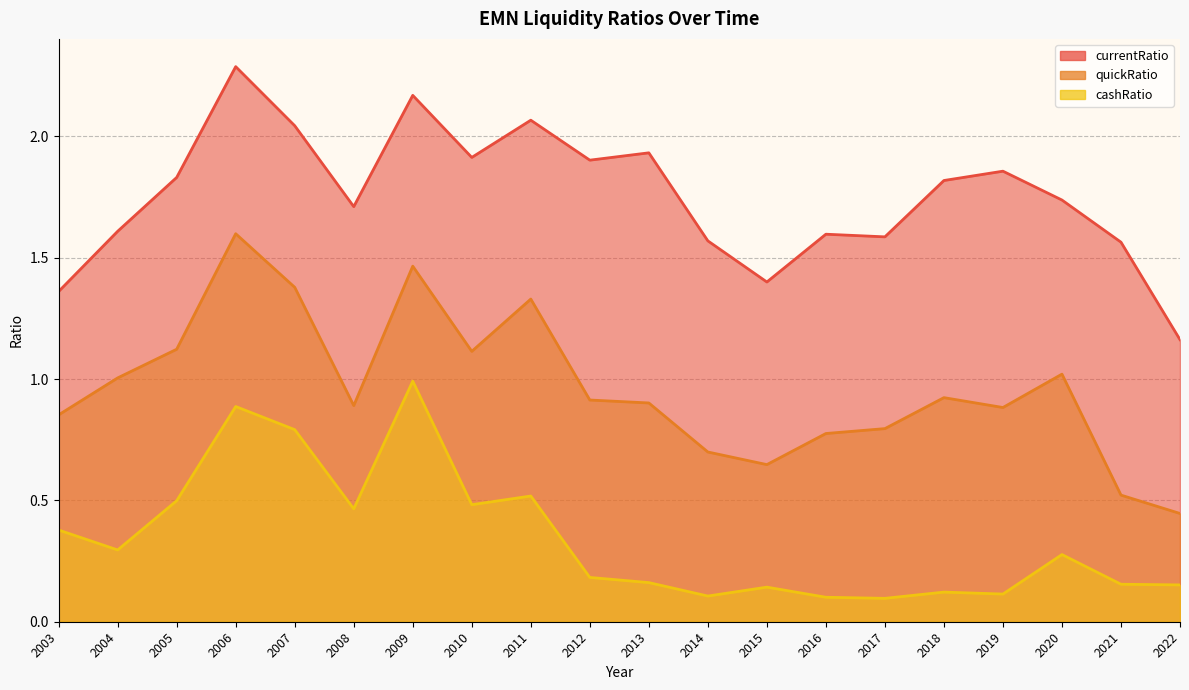

What is the total value across all series at 2006?

4.8